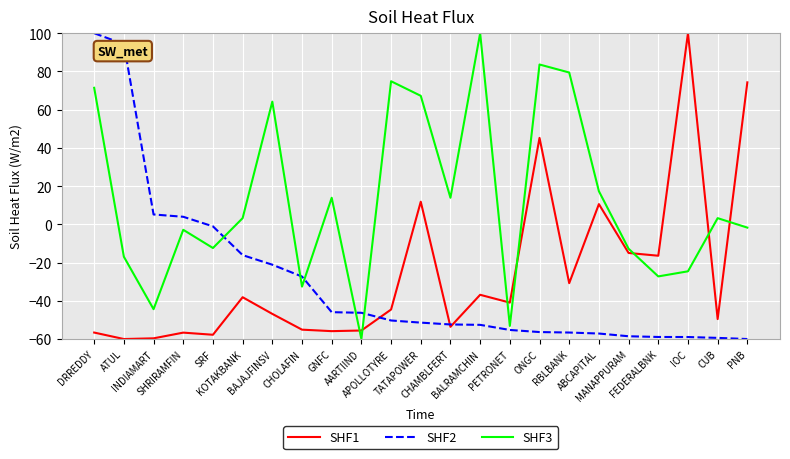

What is the minimum value shown in the chart?

-60.0